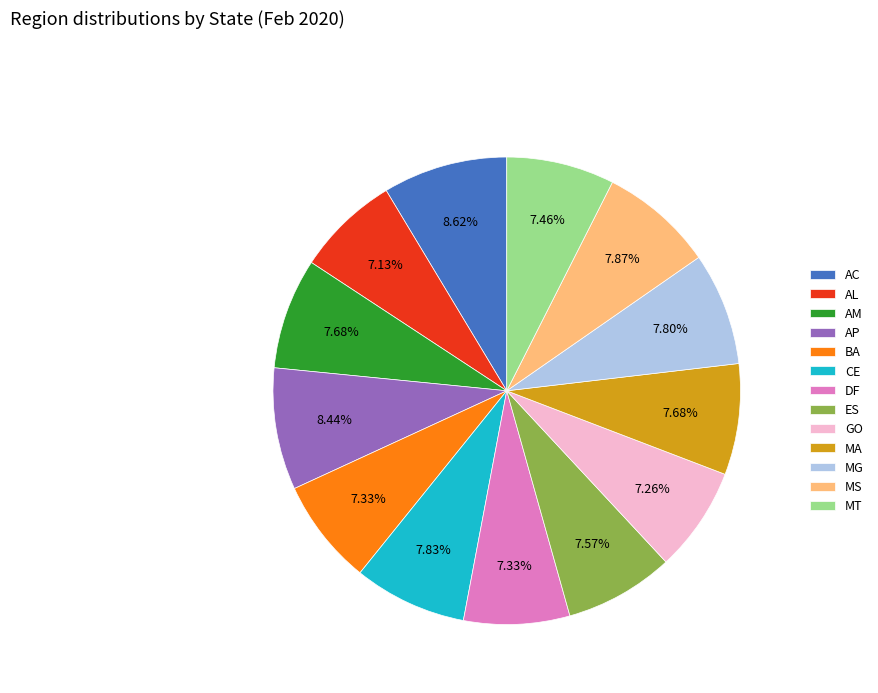

How many segments does this pie chart have?

13